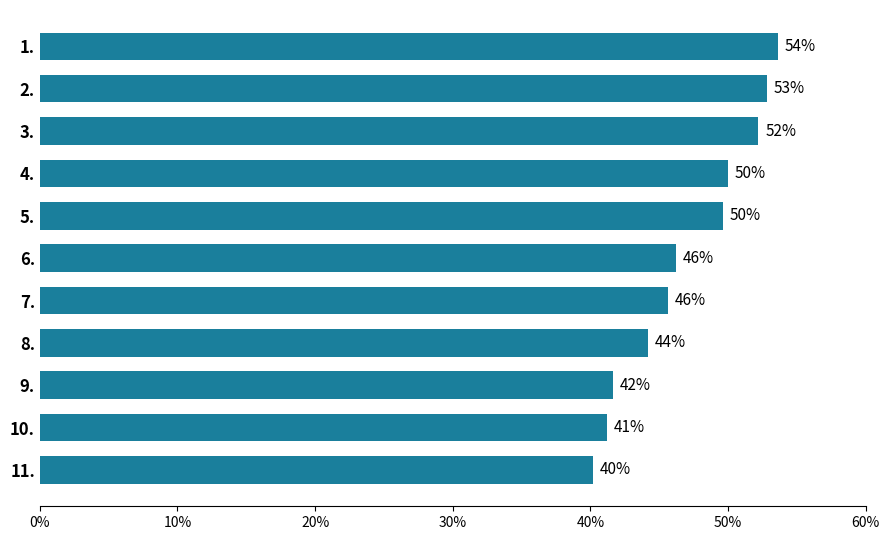

At which category does the chart reach its minimum across all series?

11.